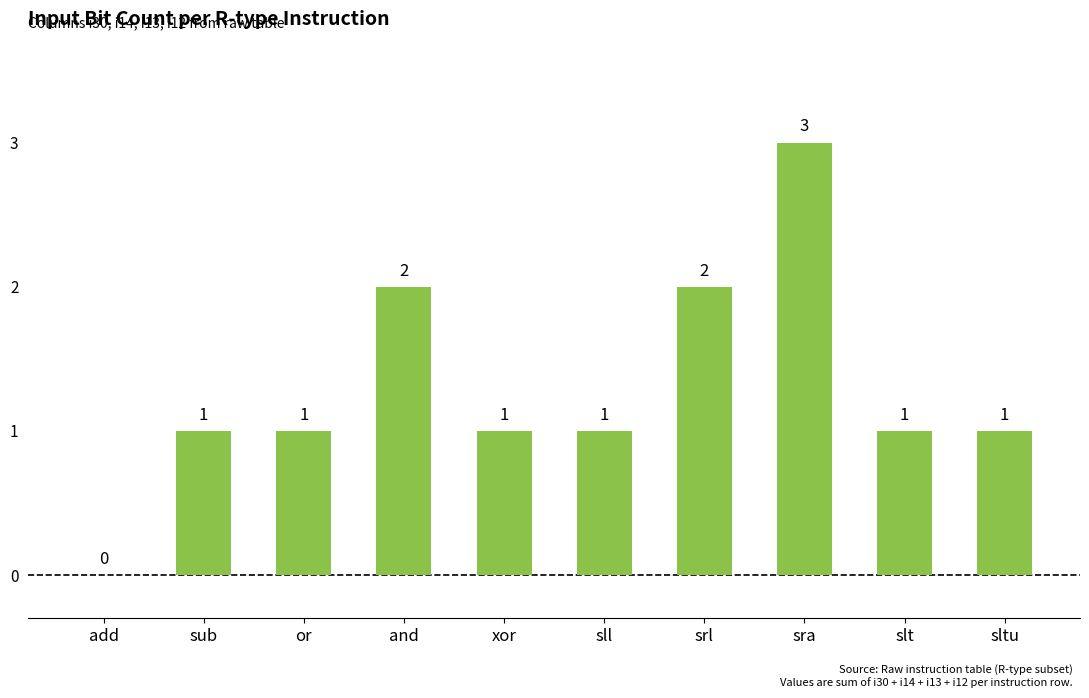

What is the sum of the values at srl and slt?

3